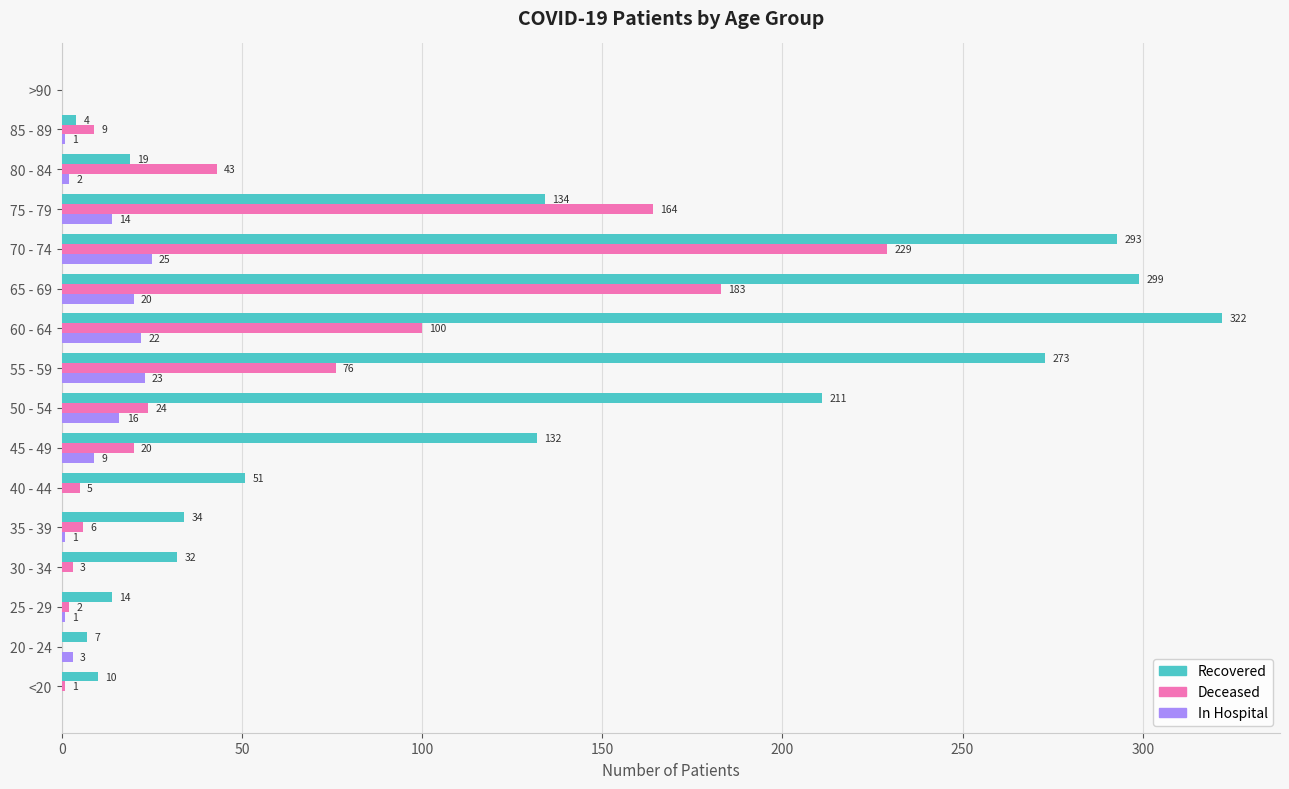

Which category has the highest value across all series?

60 - 64